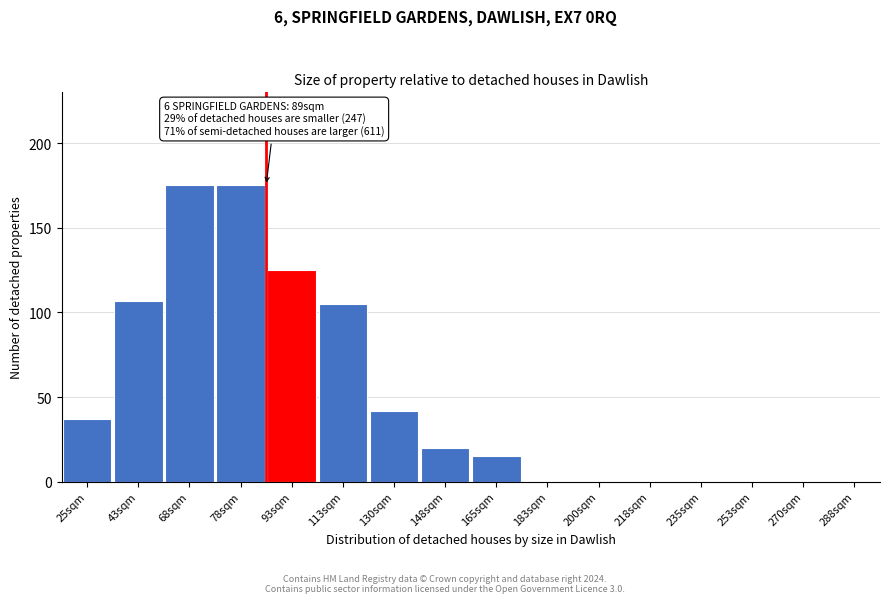

Reading left to right, transcribe all the data shown in this chart.

25sqm=37	43sqm=107	68sqm=175	78sqm=175	93sqm=125	113sqm=105	130sqm=42	148sqm=20	165sqm=15	183sqm=0	200sqm=0	218sqm=0	235sqm=0	253sqm=0	270sqm=0	288sqm=0